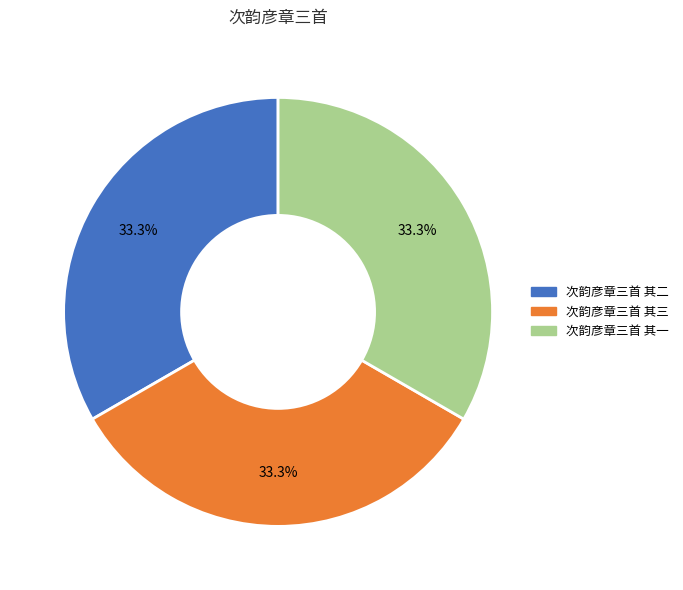

To the nearest percent, what is the combined percentage of 次韵彦章三首 其三 and 次韵彦章三首 其一?

67%